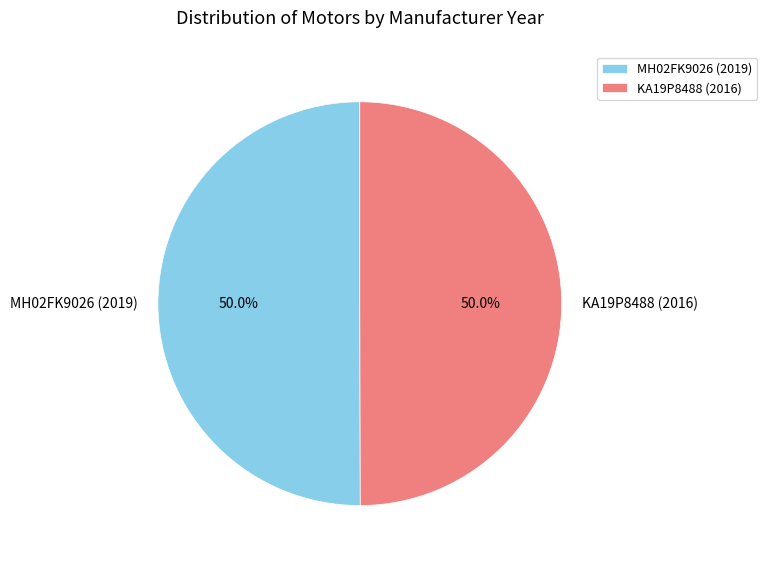

Approximately how many times larger is the value at MH02FK9026 (2019) compared to KA19P8488 (2016)?

1.0